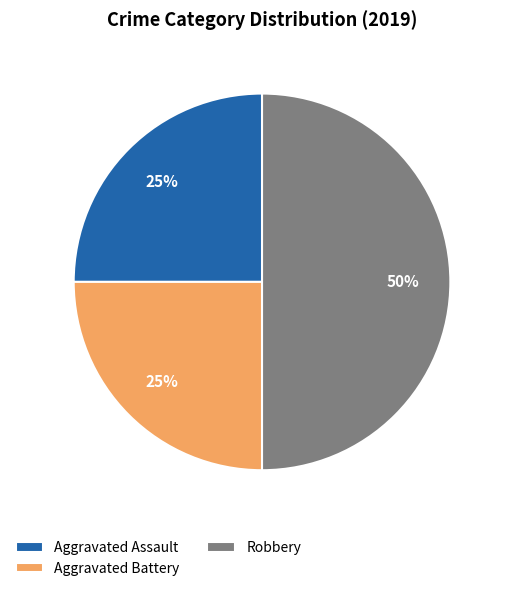

Does Aggravated Battery represent more than half of the total?

No